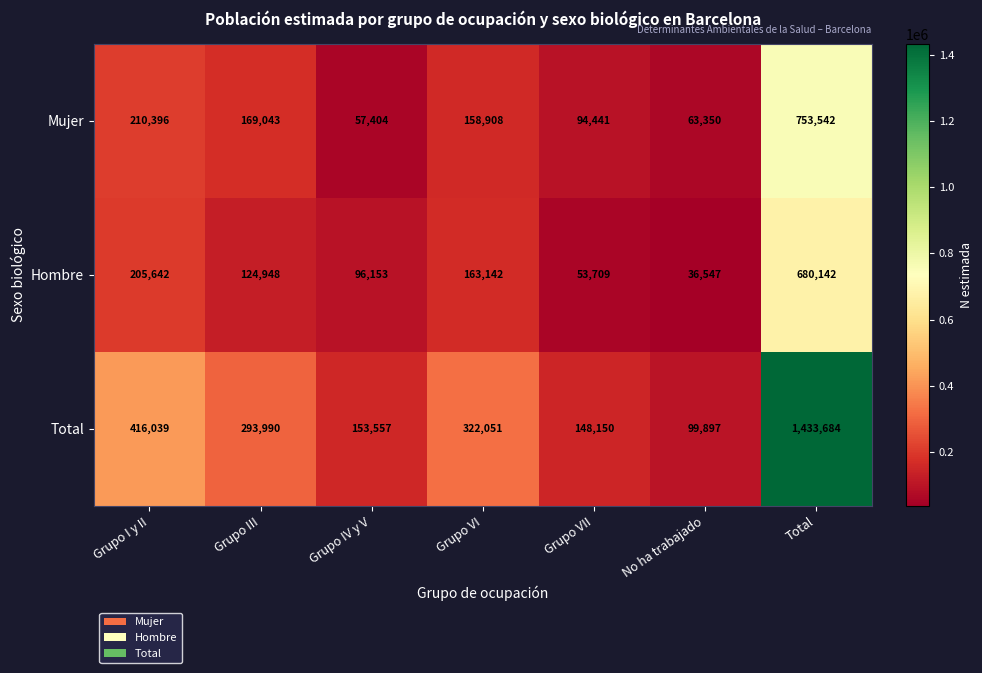

Rank the categories by Hombre value from highest to lowest.

Total, Grupo I y II, Grupo VI, Grupo III, Grupo IV y V, Grupo VII, No ha trabajado